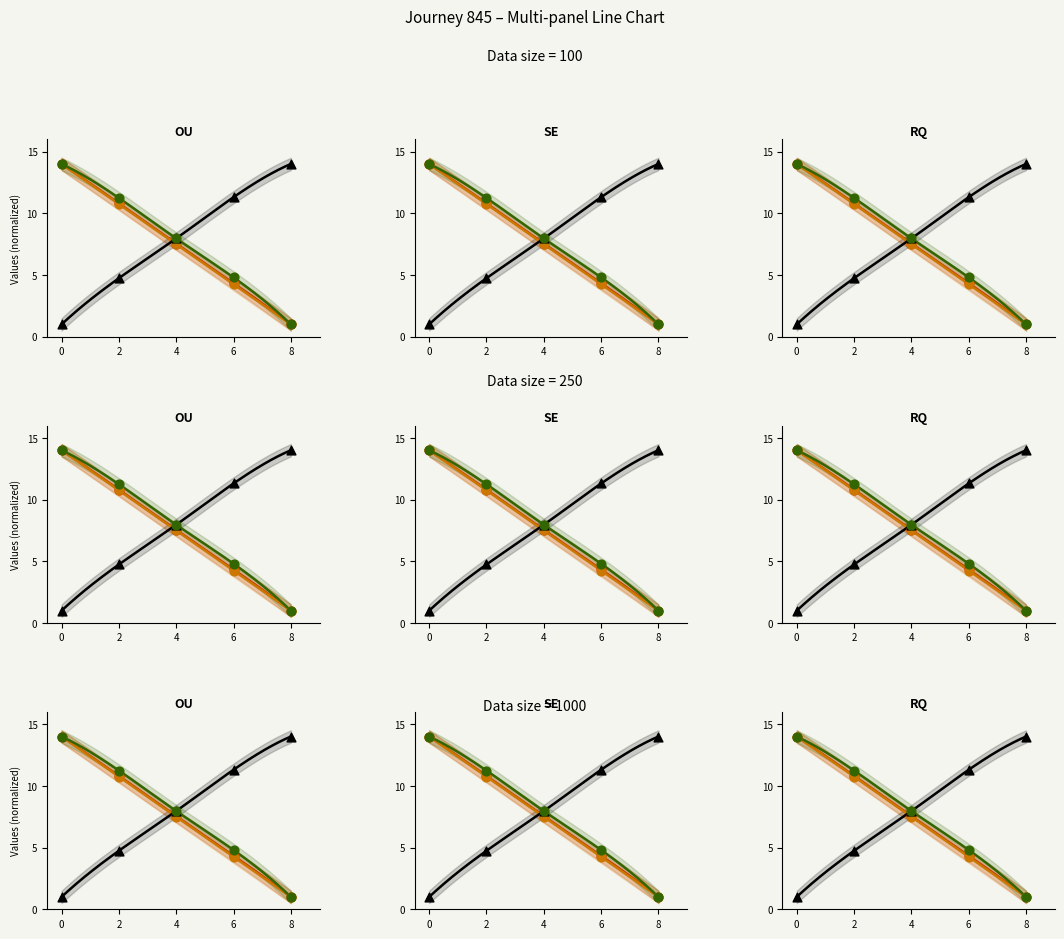

At how many categories does at least one series exceed 9?

4